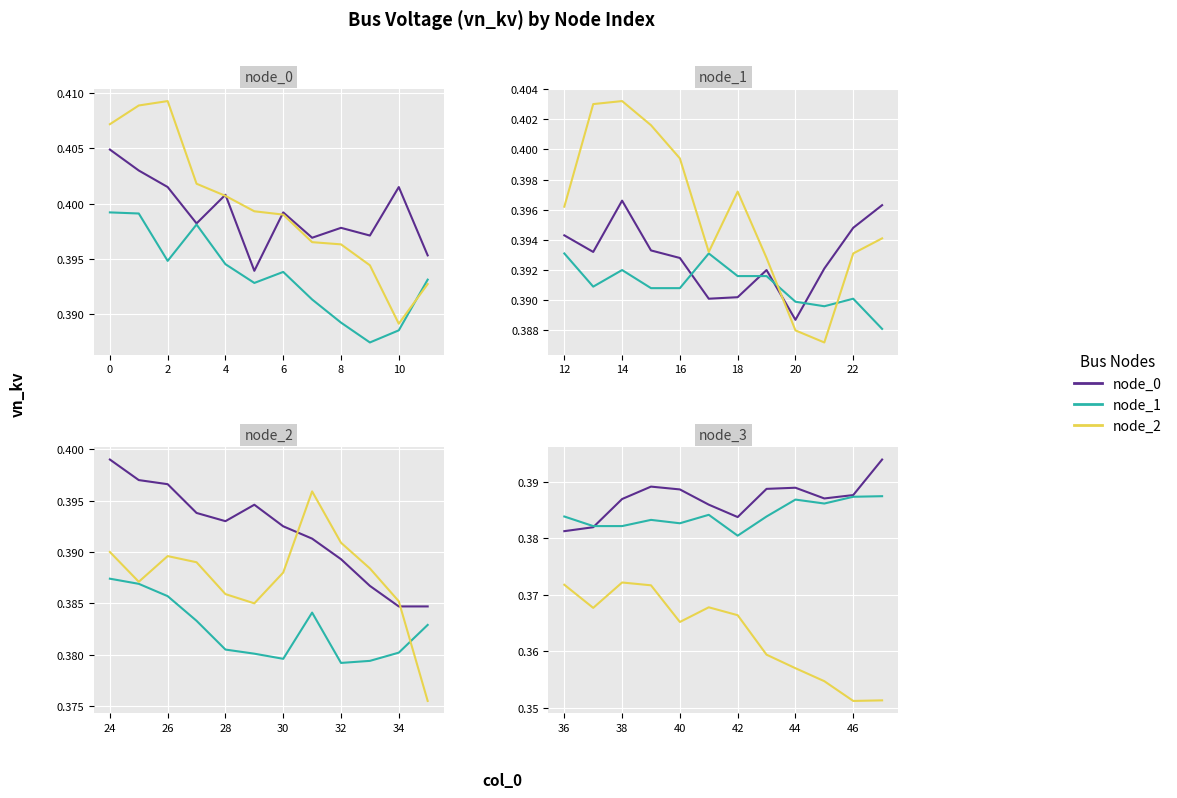

True or false: node_1 and node_0 intersect in this chart.

True